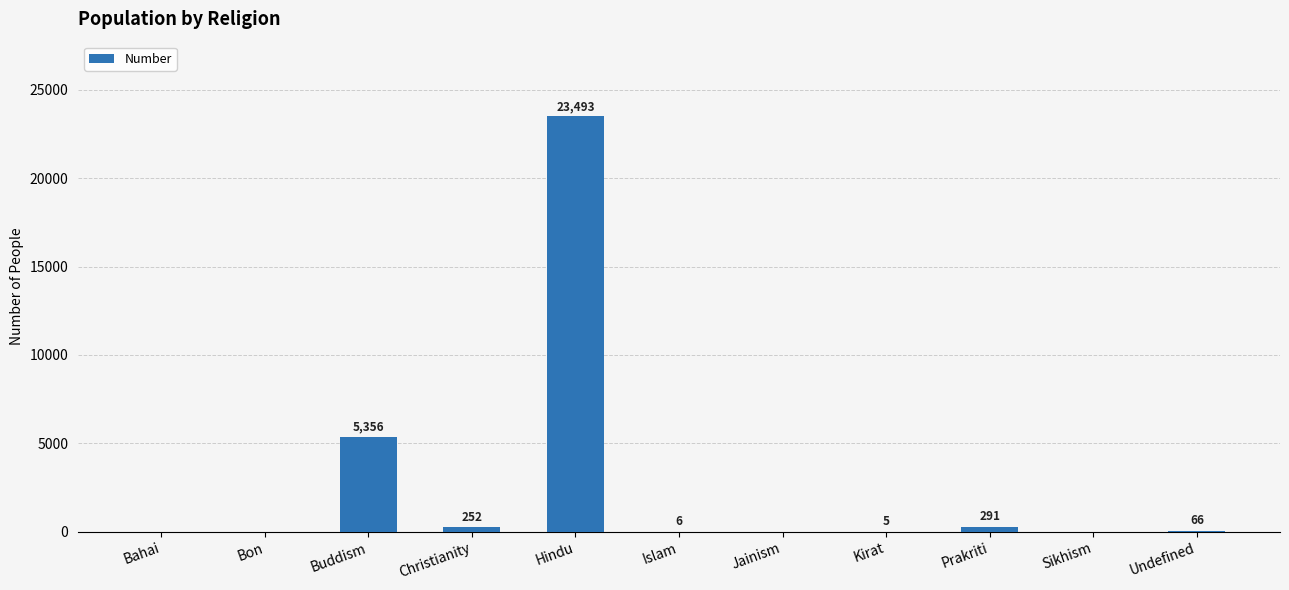

What is the sum of the values at Buddism and Kirat?

5361